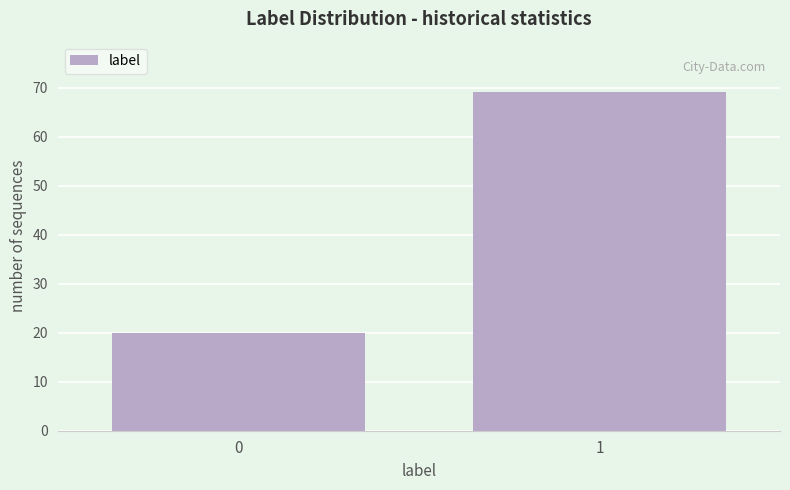

Reading left to right, extract all data points from this chart.

20	69